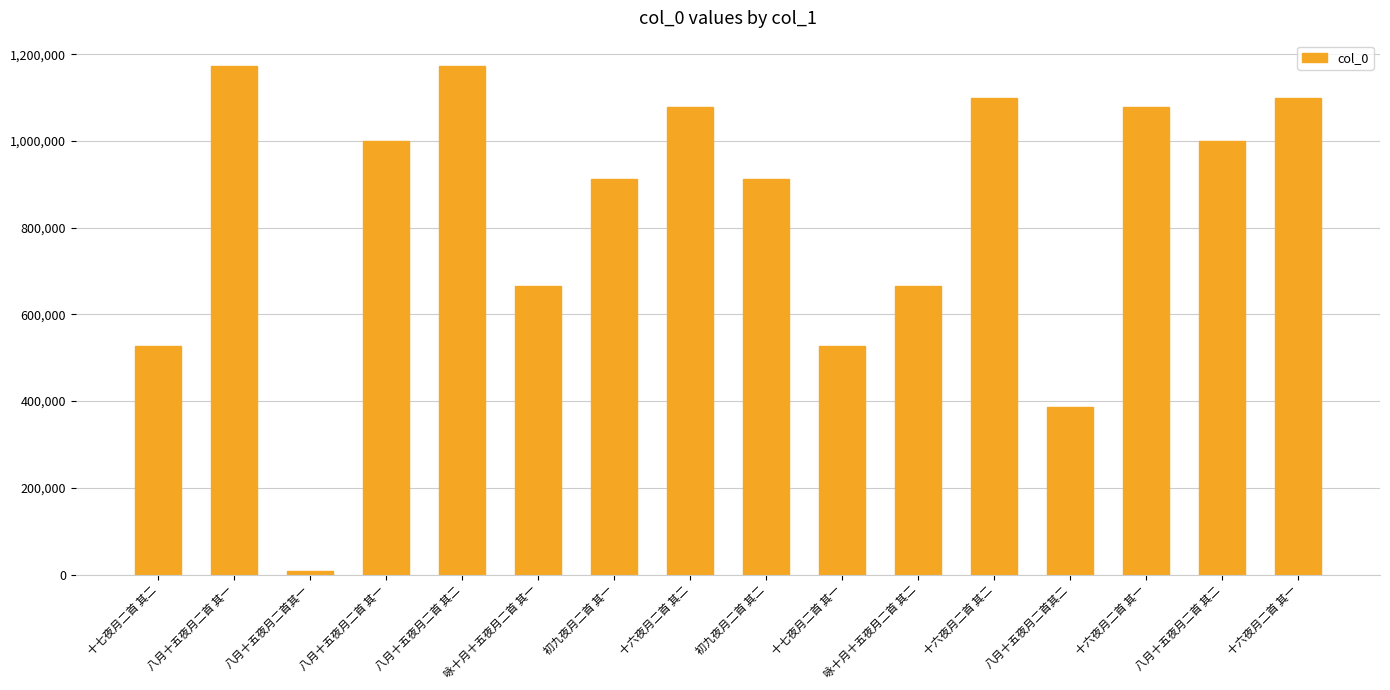

Are the bars grouped side by side (vs. stacked)?

No